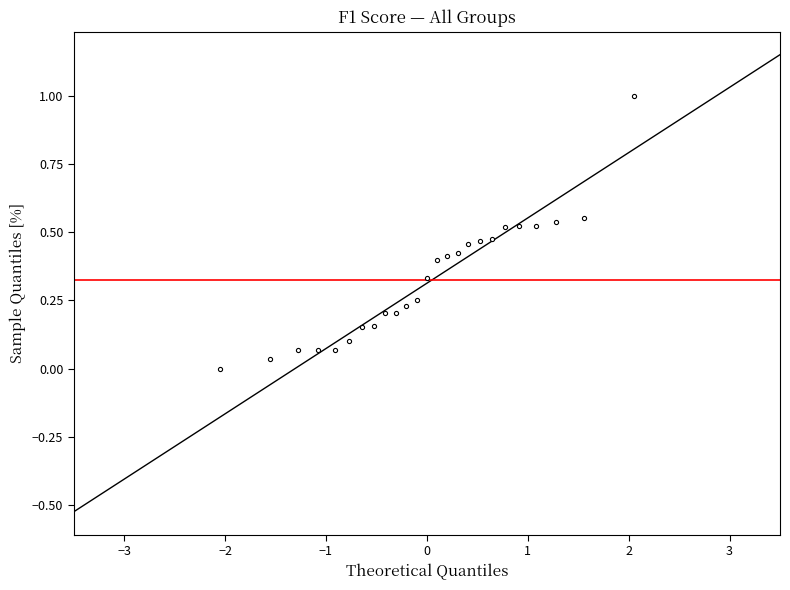

What is the greatest value displayed?

1.0